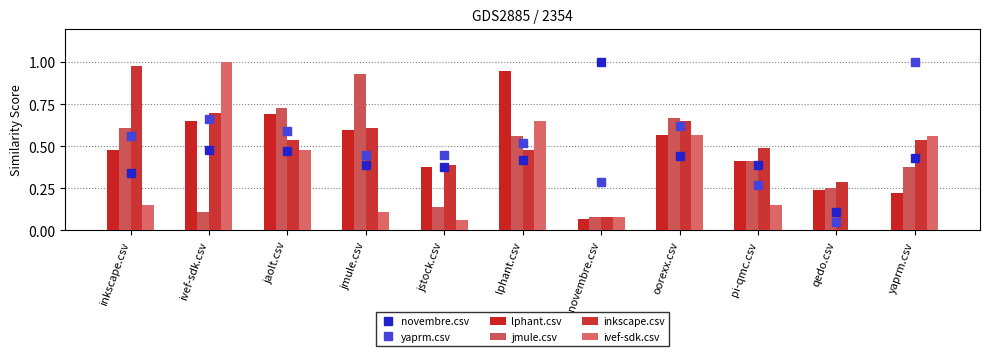

How many data points does each series have?

11